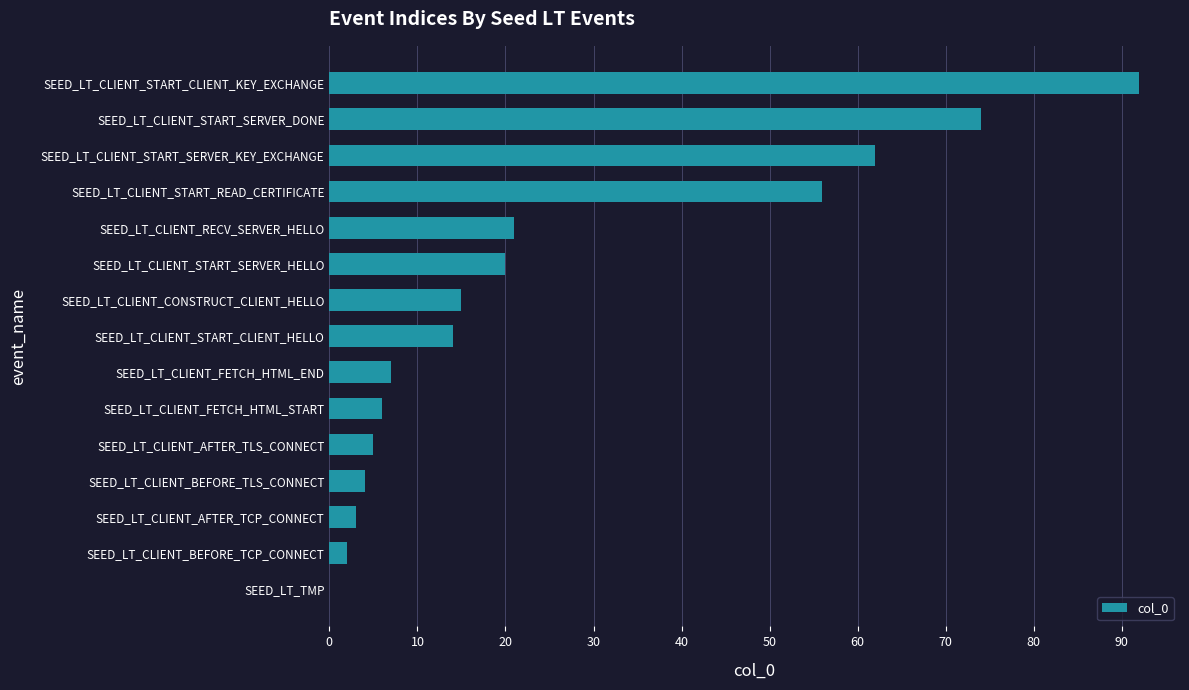

Reading bottom to top, list all the values displayed in this chart.

SEED_LT_TMP=0	SEED_LT_CLIENT_BEFORE_TCP_CONNECT=2	SEED_LT_CLIENT_AFTER_TCP_CONNECT=3	SEED_LT_CLIENT_BEFORE_TLS_CONNECT=4	SEED_LT_CLIENT_AFTER_TLS_CONNECT=5	SEED_LT_CLIENT_FETCH_HTML_START=6	SEED_LT_CLIENT_FETCH_HTML_END=7	SEED_LT_CLIENT_START_CLIENT_HELLO=14	SEED_LT_CLIENT_CONSTRUCT_CLIENT_HELLO=15	SEED_LT_CLIENT_START_SERVER_HELLO=20	SEED_LT_CLIENT_RECV_SERVER_HELLO=21	SEED_LT_CLIENT_START_READ_CERTIFICATE=56	SEED_LT_CLIENT_START_SERVER_KEY_EXCHANGE=62	SEED_LT_CLIENT_START_SERVER_DONE=74	SEED_LT_CLIENT_START_CLIENT_KEY_EXCHANGE=92